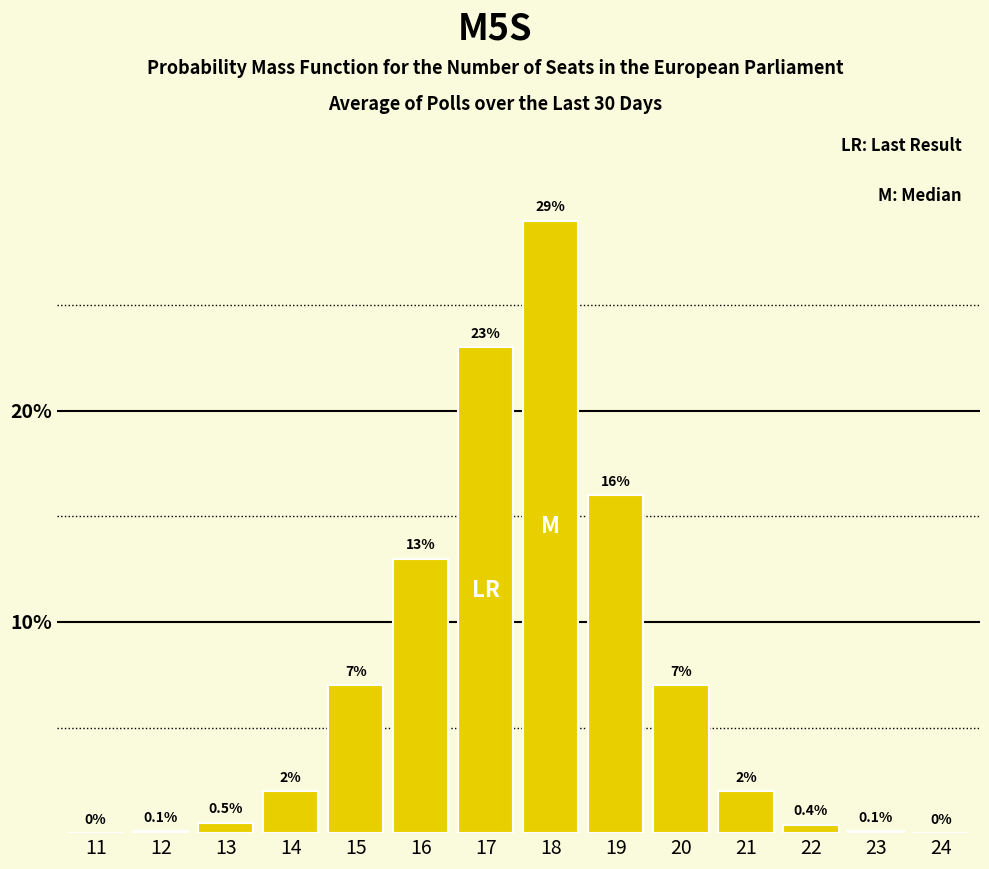

Reading left to right, extract all data points from this chart.

11=0.0	12=0.1	13=0.5	14=2.0	15=7.0	16=13.0	17=23.0	18=29.0	19=16.0	20=7.0	21=2.0	22=0.4	23=0.1	24=0.0